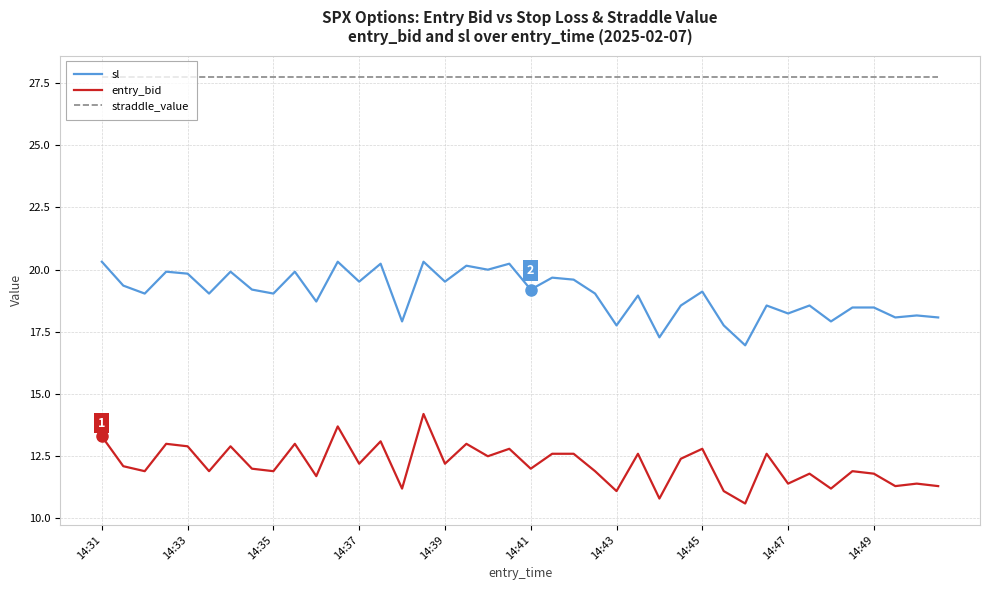

Rank the series by their average value, from lowest to highest.

entry_bid, sl, straddle_value